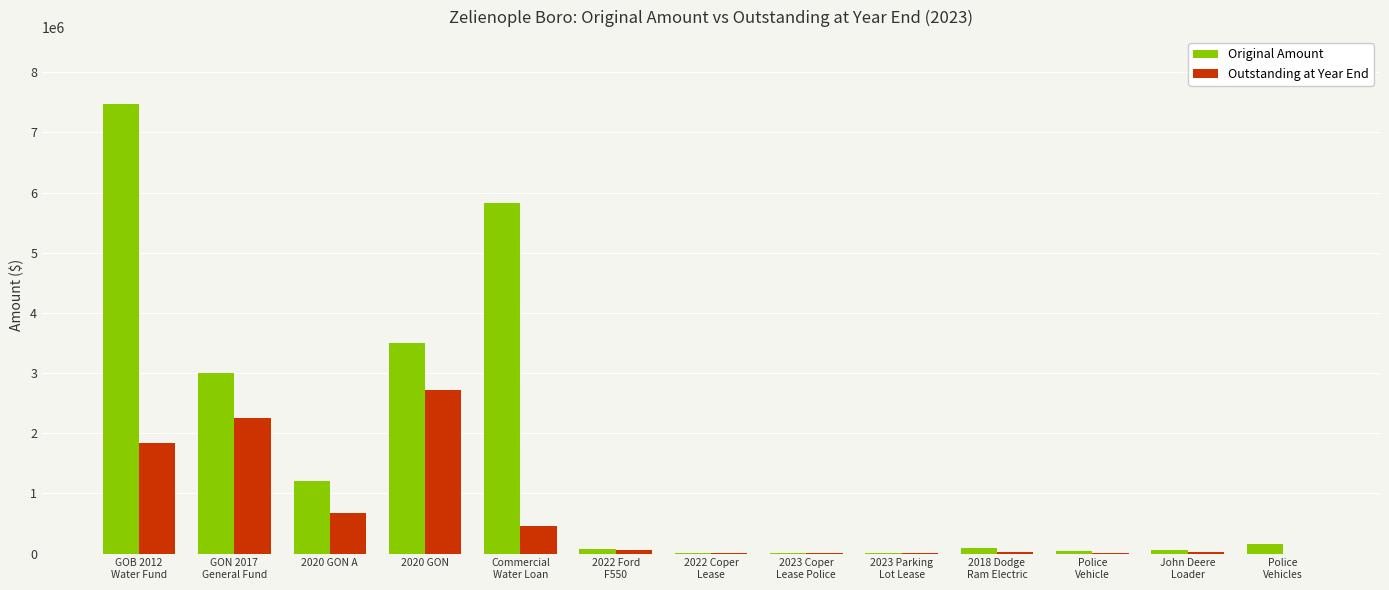

Which category has the highest value in the Outstanding at Year End series?

2020 GON